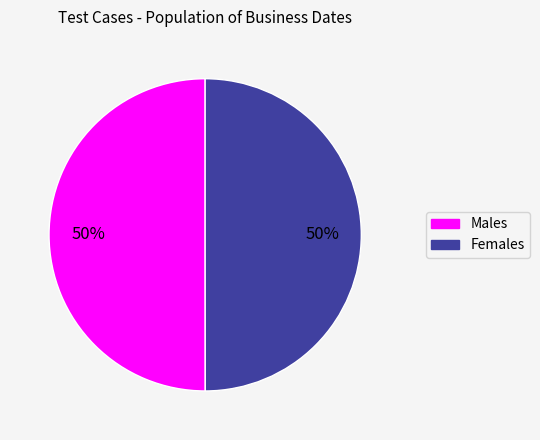

To the nearest percent, what is the average slice percentage?

50%